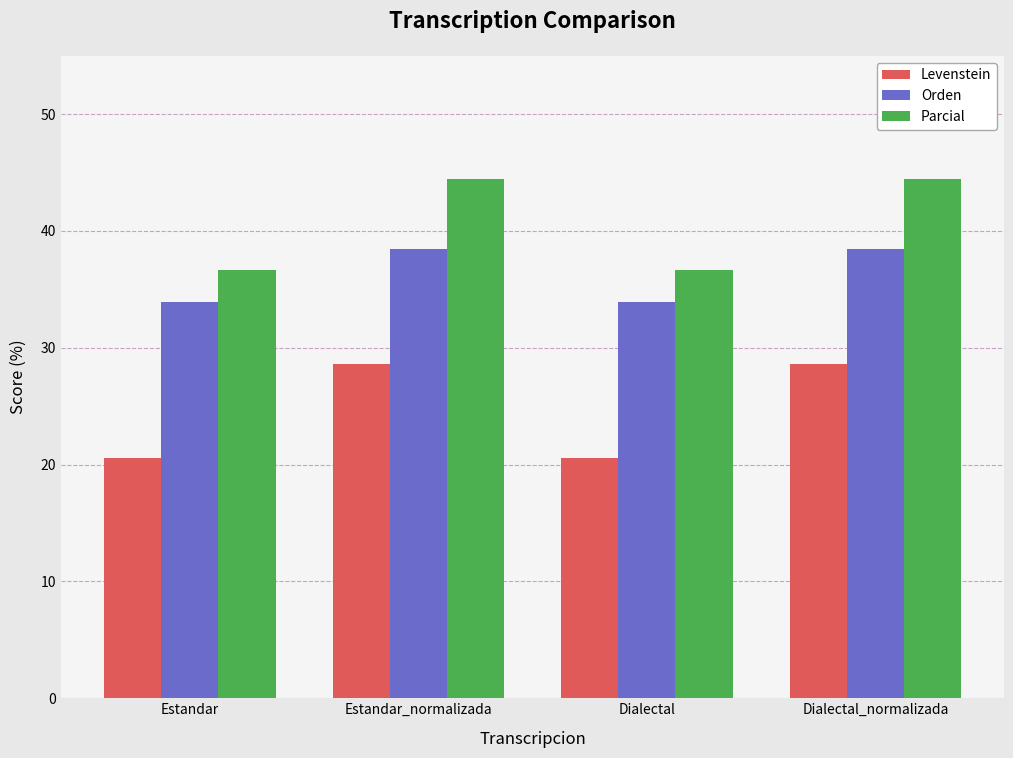

Reading left to right, transcribe all the data shown in this chart.

Levenstein: Estandar=20.6	Estandar_normalizada=28.6	Dialectal=20.6	Dialectal_normalizada=28.6
Orden: Estandar=34.0	Estandar_normalizada=38.5	Dialectal=34.0	Dialectal_normalizada=38.5
Parcial: Estandar=36.7	Estandar_normalizada=44.4	Dialectal=36.7	Dialectal_normalizada=44.4